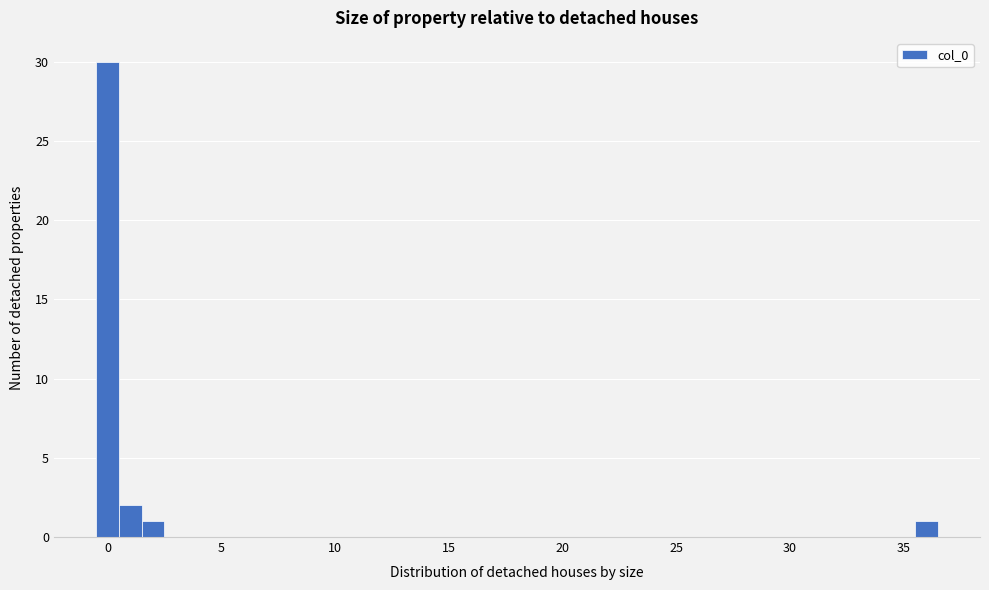

Around what value on the x-axis is the tallest bar? Give the approximate position of its centre, as read against the axis.

0.0